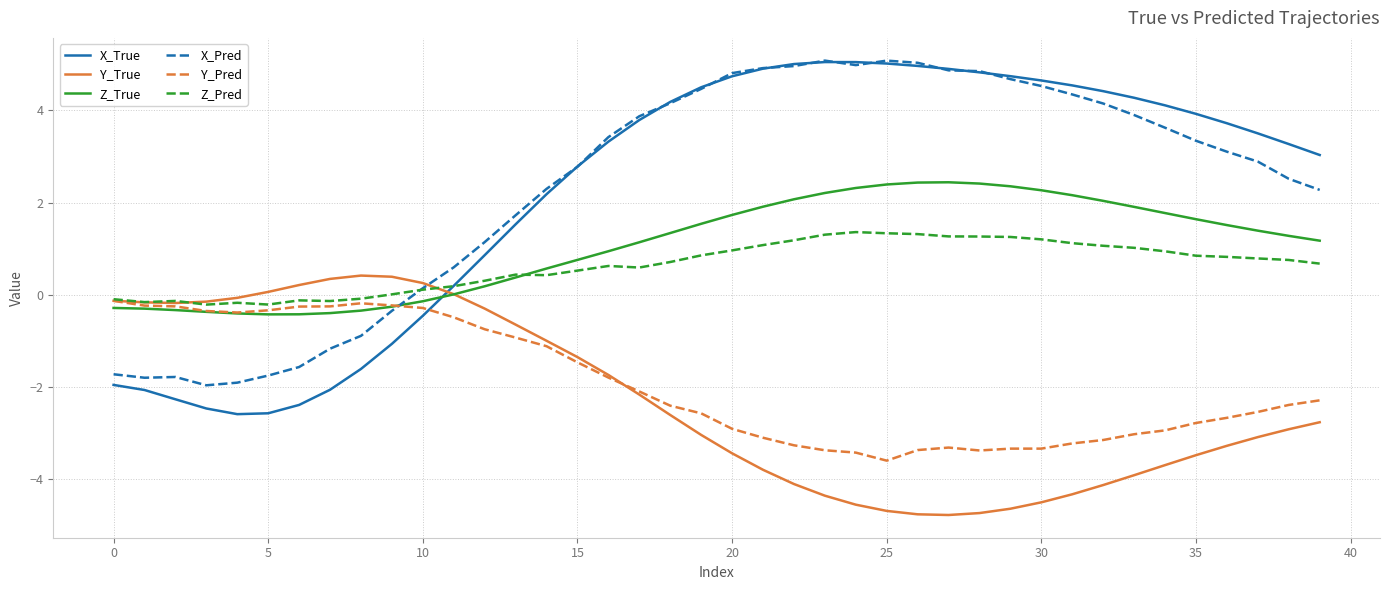

What is the difference between the maximum and minimum values in the Z_True series?

2.9